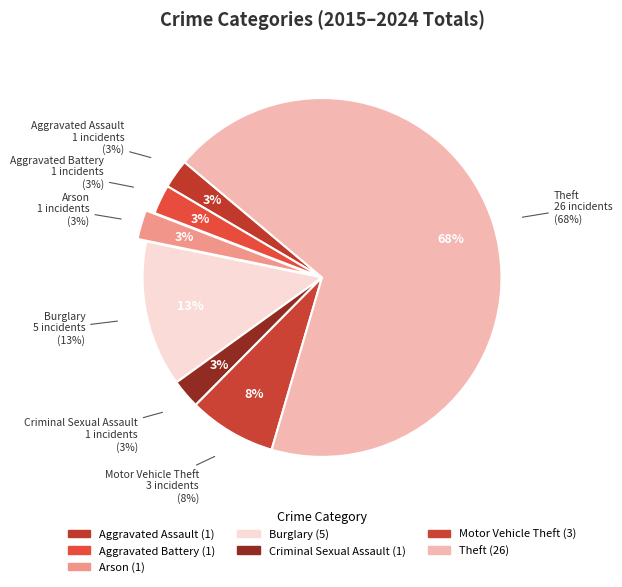

To the nearest percent, what is the average slice percentage?

14%